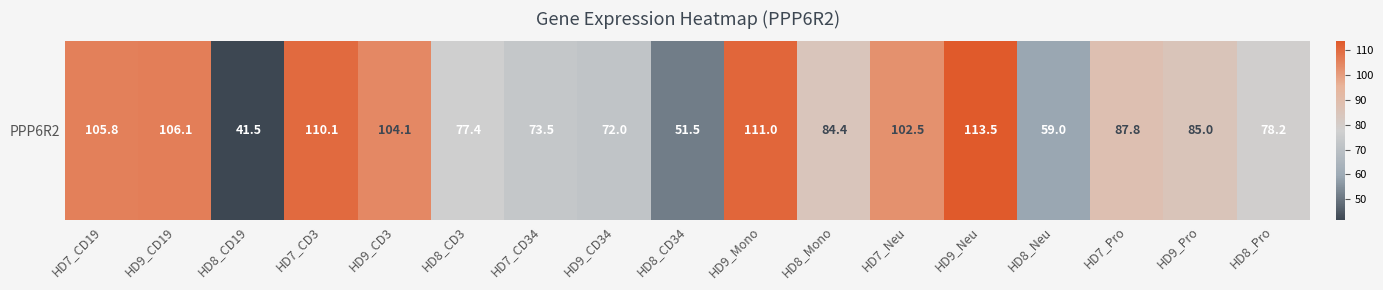

Reading left to right, what are all the values shown in this chart?

HD7_CD19=105.8	HD9_CD19=106.1	HD8_CD19=41.5	HD7_CD3=110.1	HD9_CD3=104.1	HD8_CD3=77.4	HD7_CD34=73.5	HD9_CD34=72.0	HD8_CD34=51.5	HD9_Mono=111.0	HD8_Mono=84.4	HD7_Neu=102.5	HD9_Neu=113.5	HD8_Neu=59.0	HD7_Pro=87.8	HD9_Pro=85.0	HD8_Pro=78.2